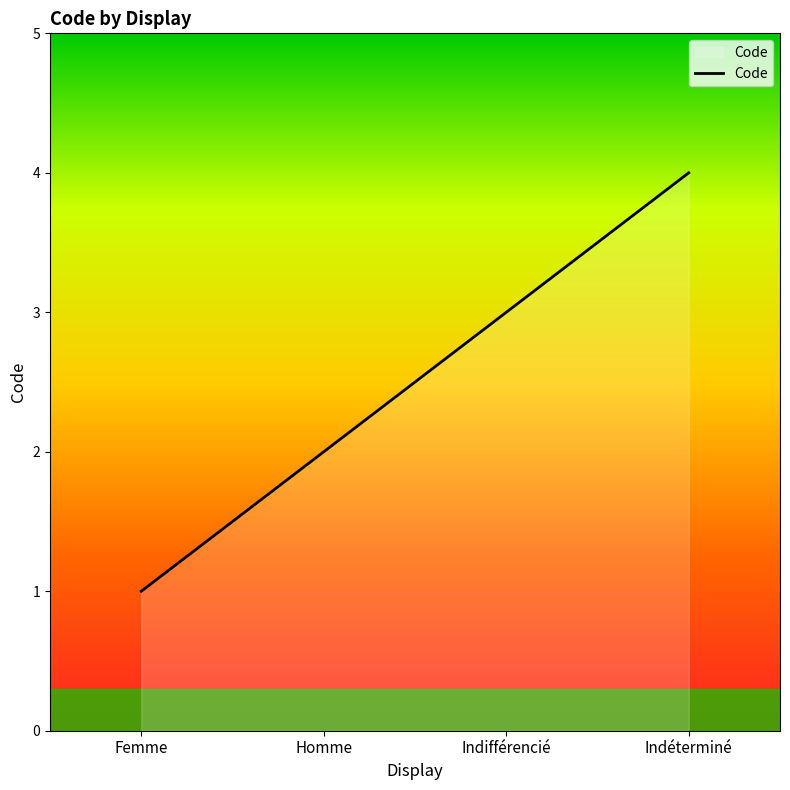

Rank the categories by value from lowest to highest.

Femme, Homme, Indifférencié, Indéterminé